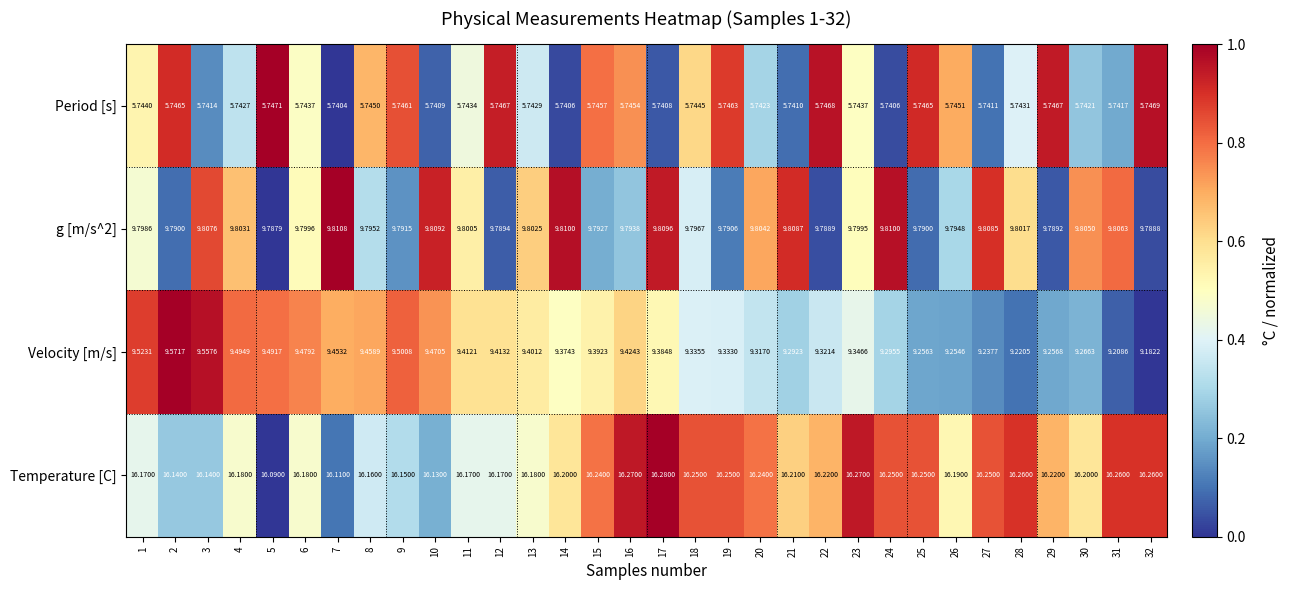

Is the value of Period [s] at 4 greater than the value of g [m/s^2] at 7?

No